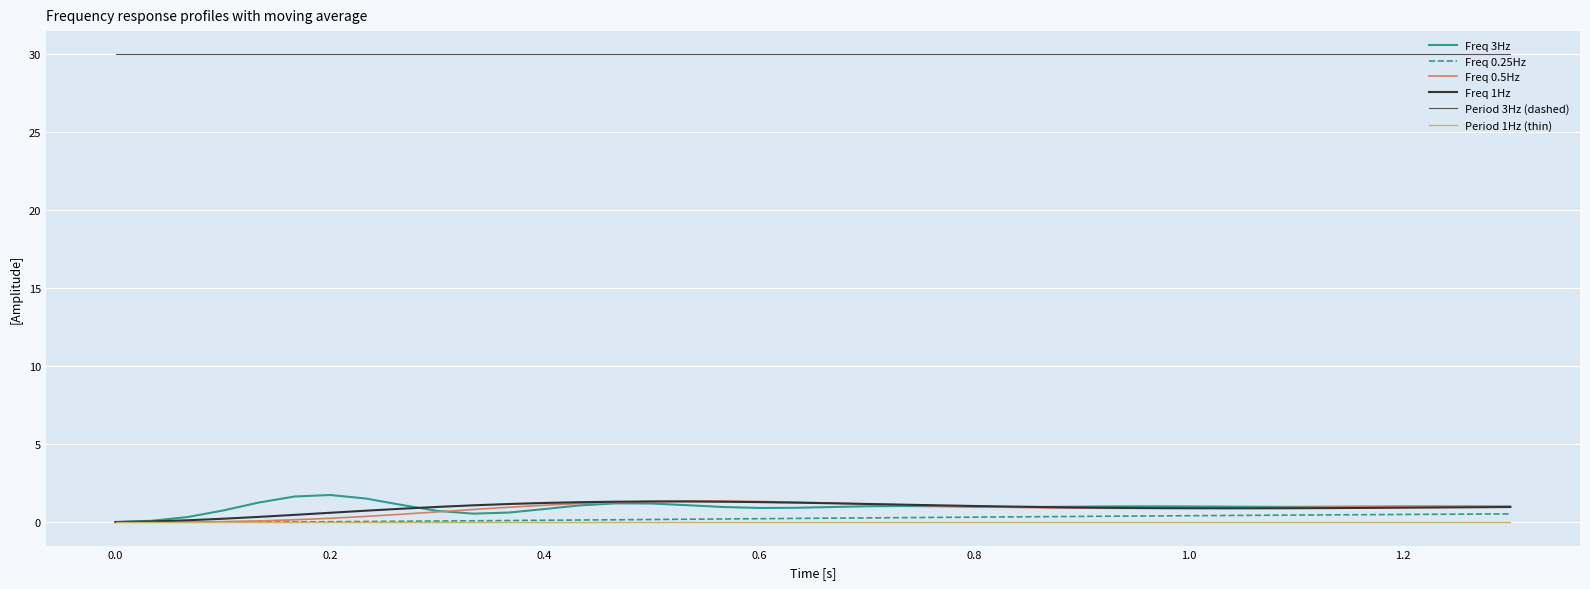

What is the greatest value displayed?

30.0